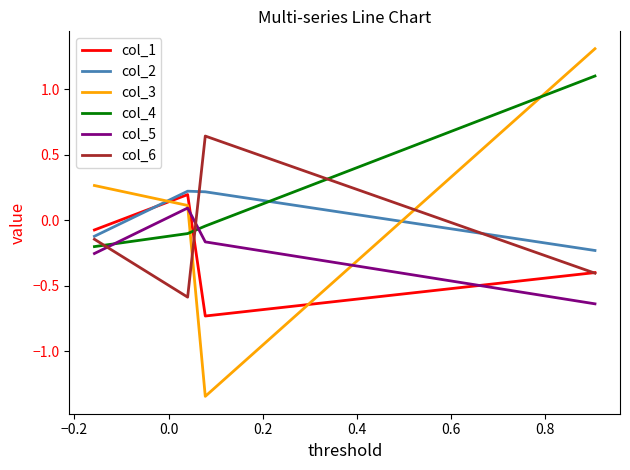

True or false: col_6 and col_3 cross at least once.

True